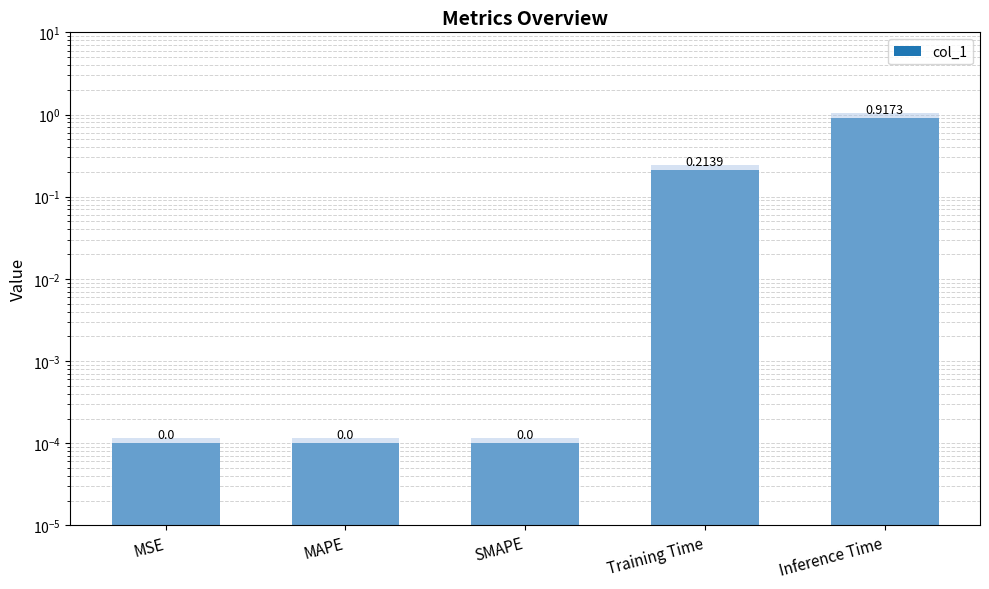

What is the label of the 1st bar from the right?

Inference Time